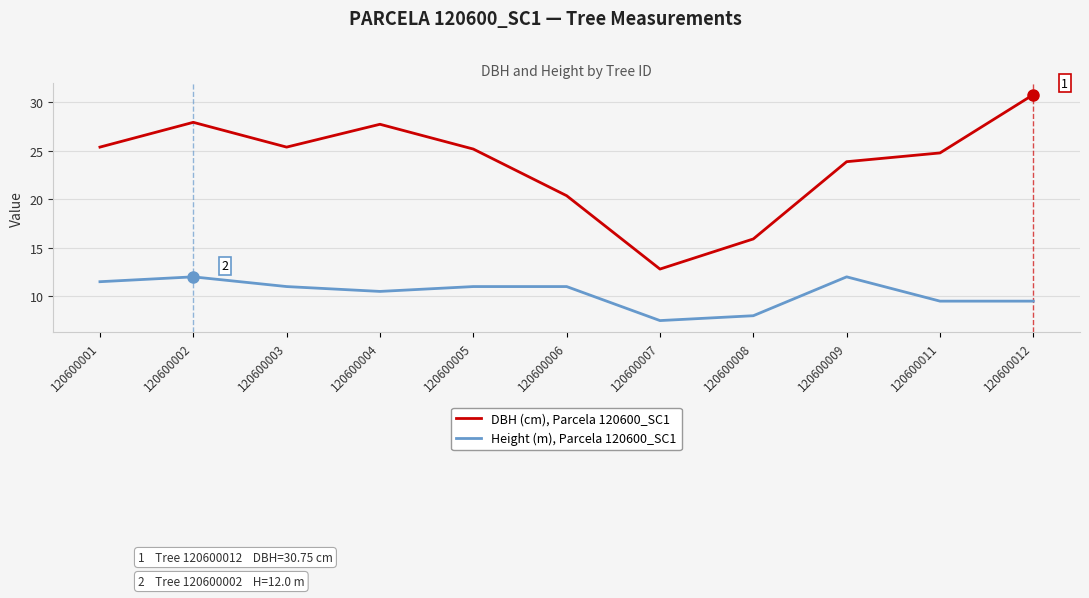

Which series has the largest total across all categories?

DBH (cm), Parcela 120600_SC1